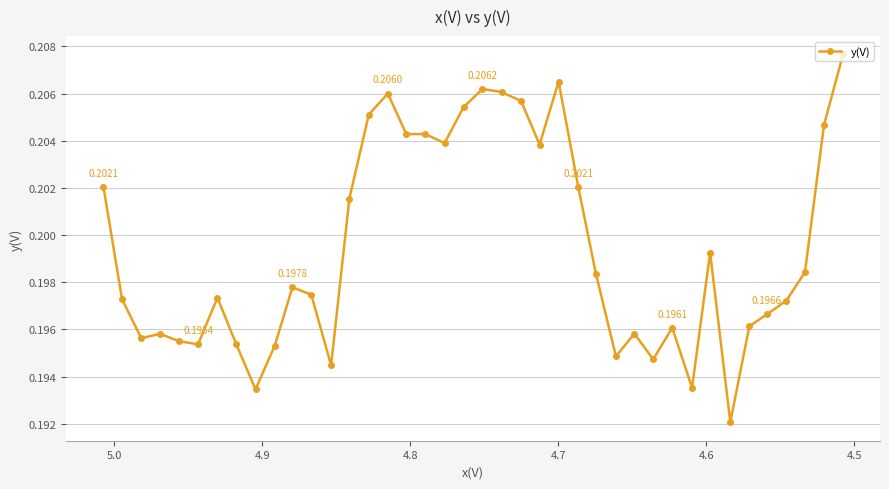

What is the maximum value shown in the chart?

0.2